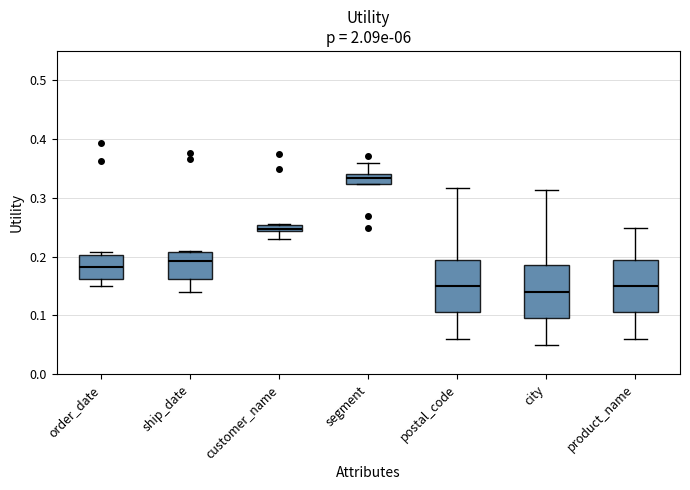

Where does the median line of the box for order_date sit on the y-axis? The values are not printed on the chart, so give them approximately, as read against the axis.

0.18